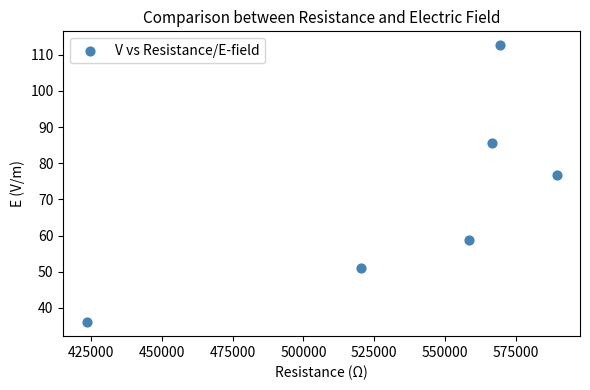

What Y value in the scatter plot is closest to 74?

76.7